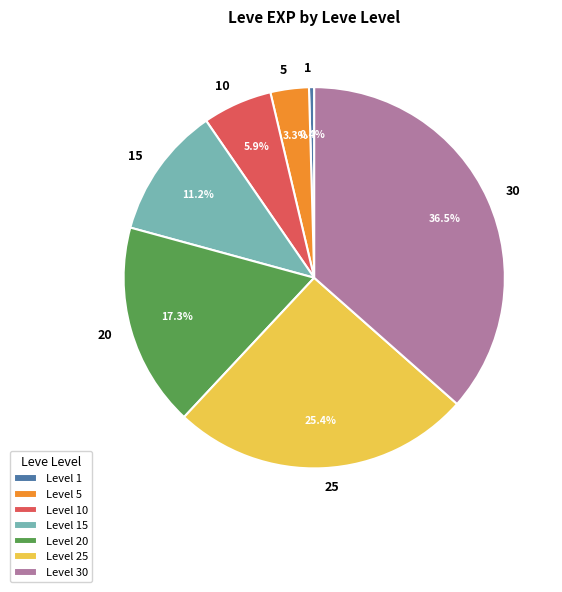

Count the number of slices in the pie.

7